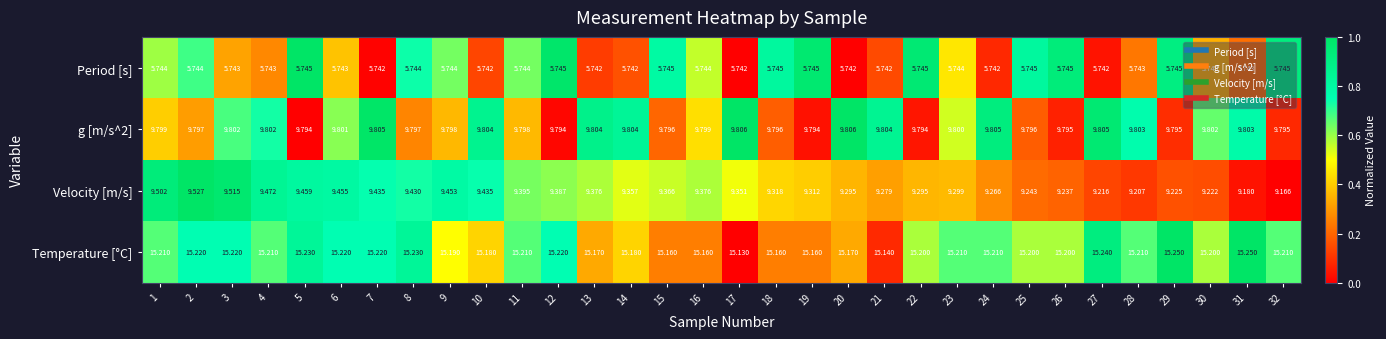

Which series has the largest total across all categories?

Temperature [°C]